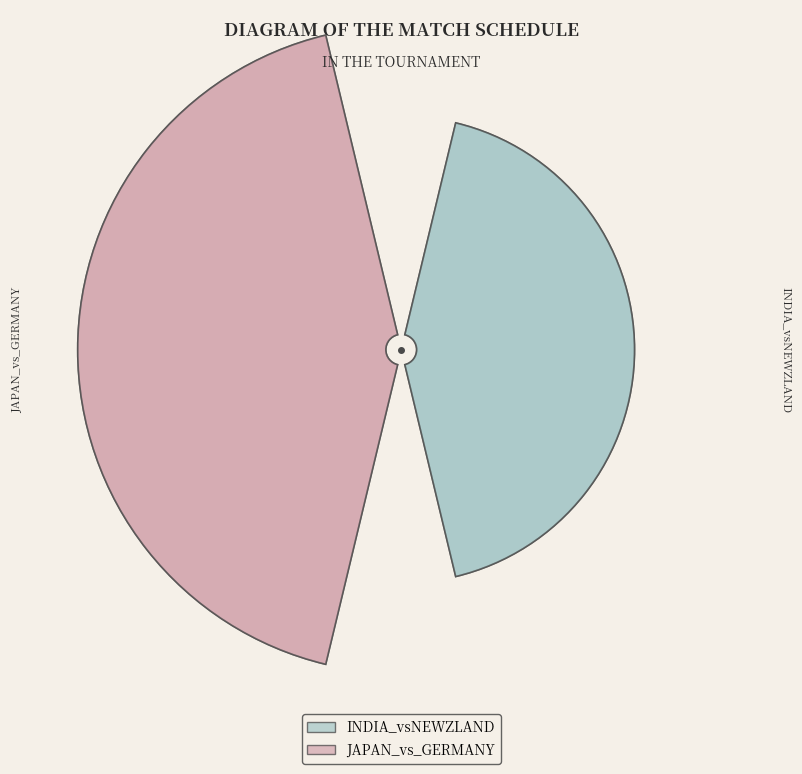

What percentage is the INDIA_vsNEWZLAND slice, to the nearest percent?

33%